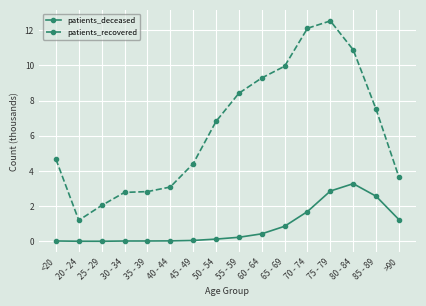

What is the greatest value displayed?

12.5